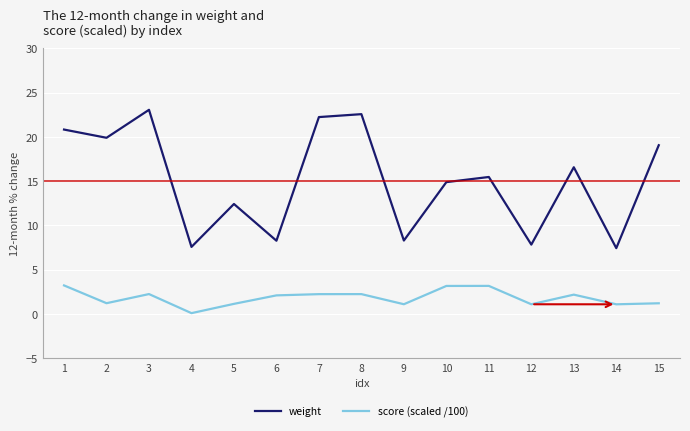

List the series in order of their peak value, highest first.

weight, score (scaled /100)